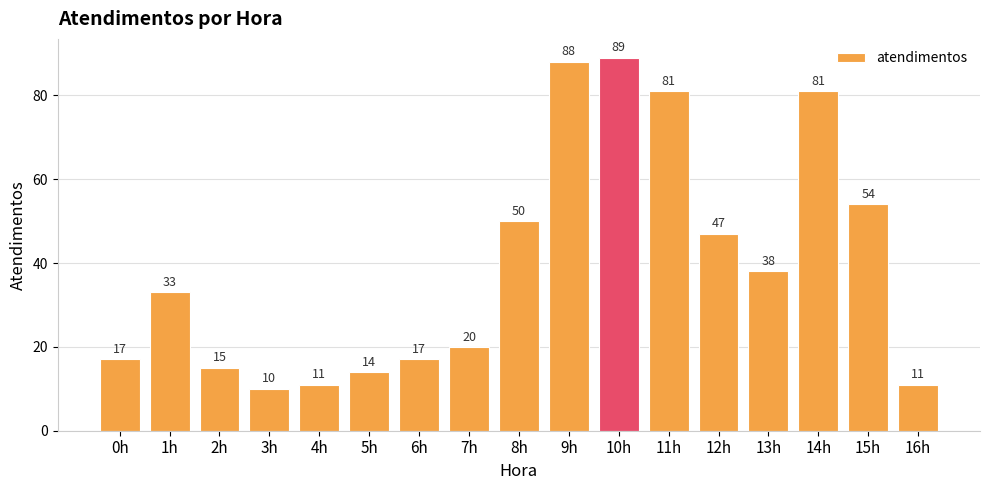

How many values are below 33?

8